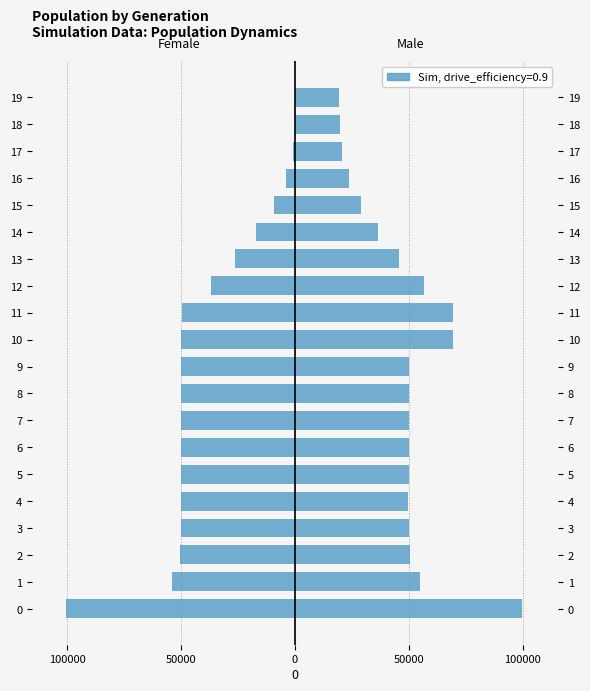

Reading left to right, extract all data points from this chart.

Female: -100356	-54108	-50324	-49828	-49857	-50217	-49838	-50060	-50064	-49936	-50157	-49724	-36880	-26358	-17192	-9427	-4034	-1055	-91	0
Male: 99799	55036	50628	50008	49809	49924	50001	50051	49923	50093	69440	69404	56550	45668	36614	28854	23507	20483	19578	19500